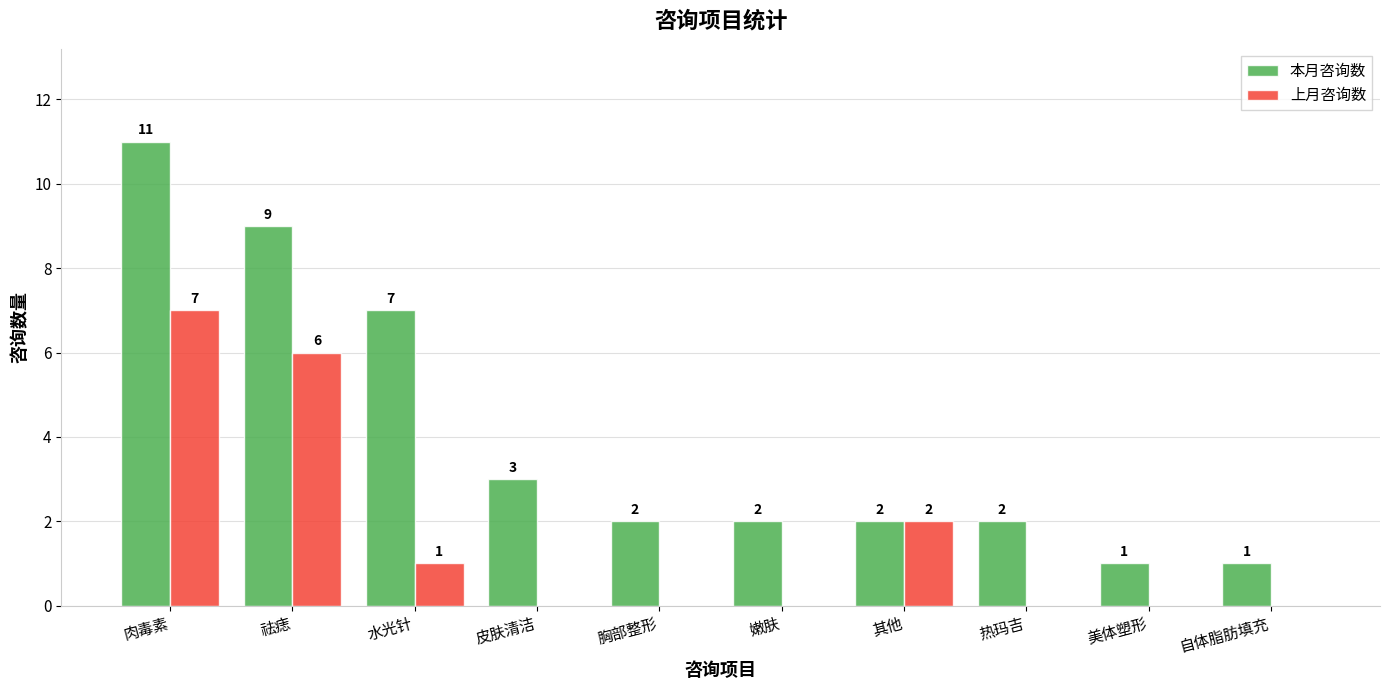

Which series changed the most between 水光针 and 胸部整形?

本月咨询数